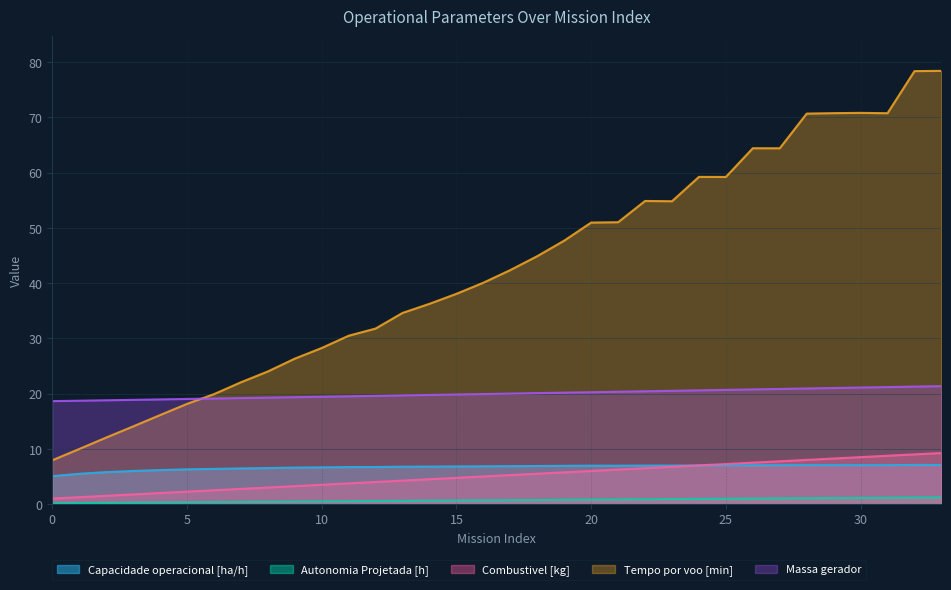

Which label corresponds to the largest value in the chart?

33